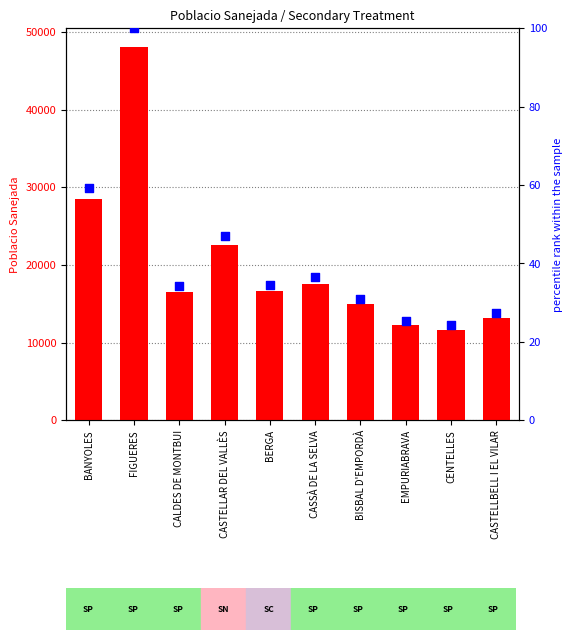

What are all the series names shown in the legend?

poblacio_sanejada, percentile rank within the sample